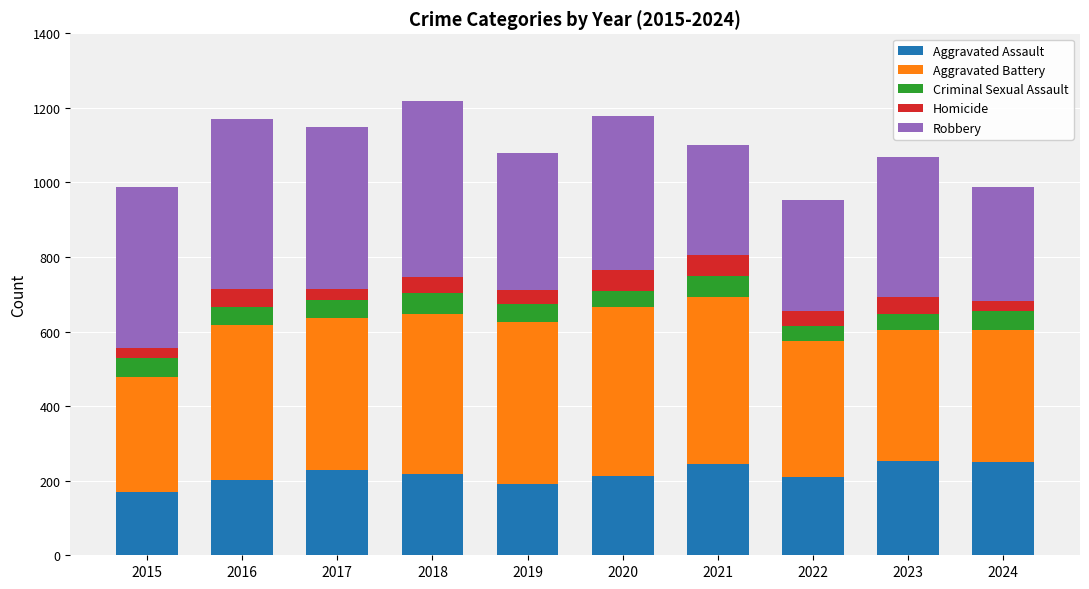

What value does the Aggravated Assault series have at 2021?

244